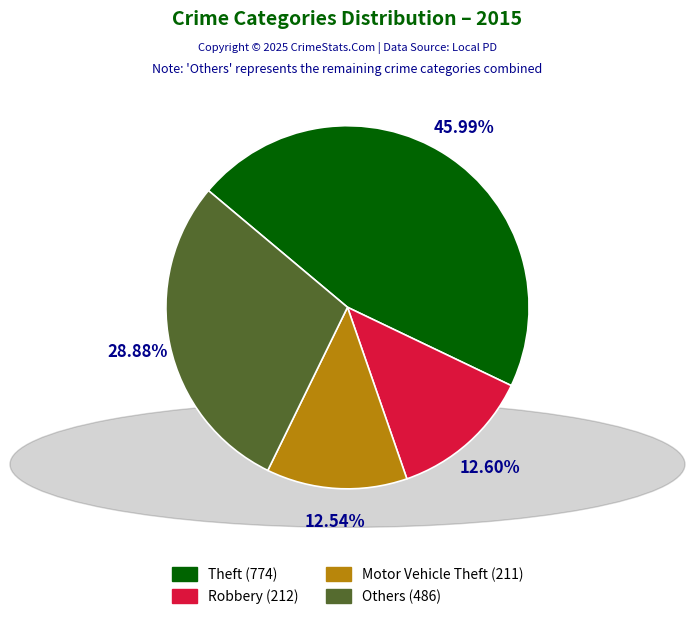

Does any single category account for the majority?

No